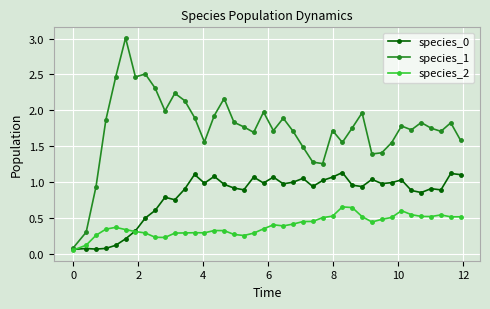

Which series has the largest total across all categories?

species_1